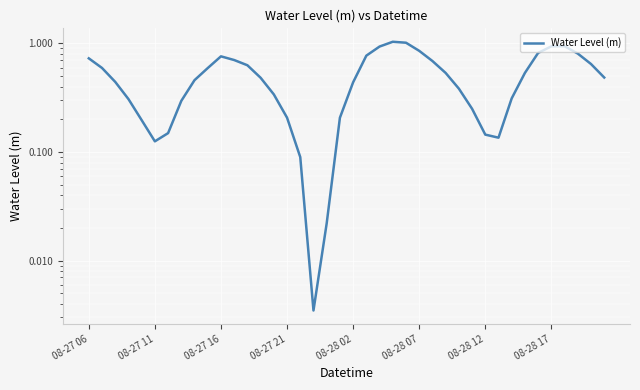

What is the average value?

0.5